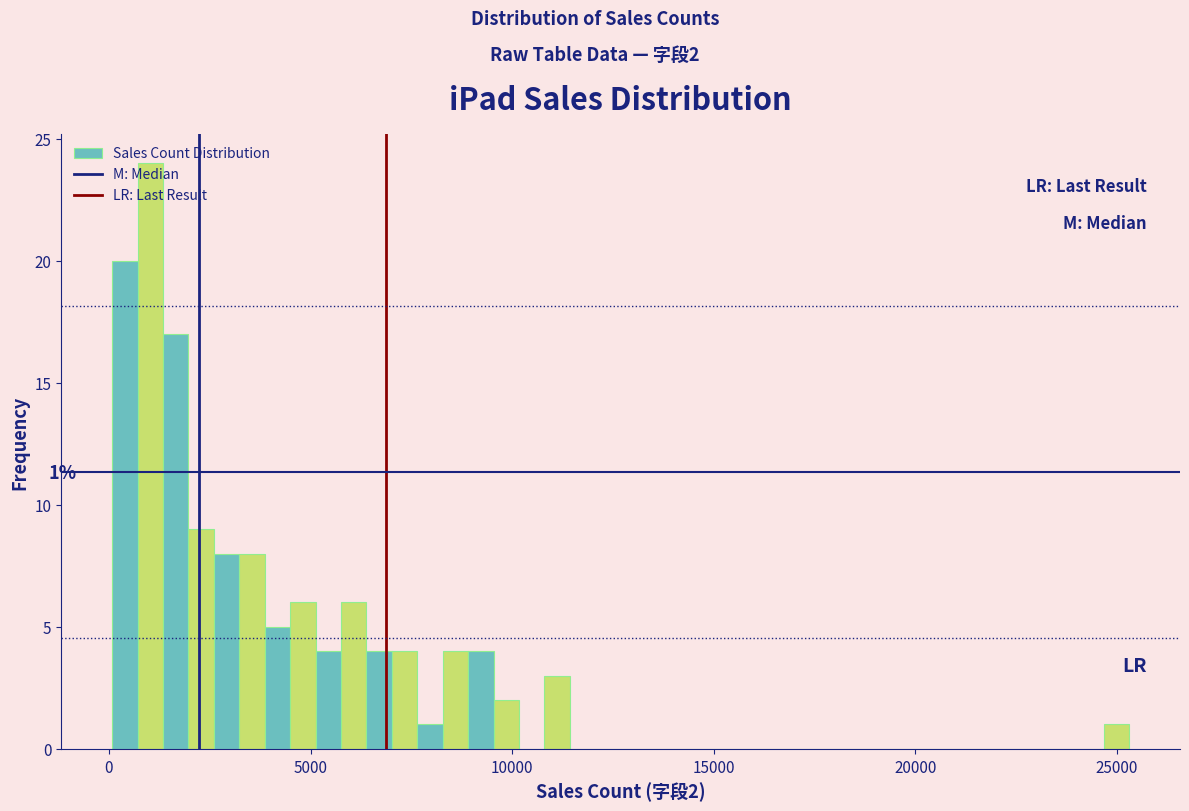

Around what value on the x-axis is the tallest bar? Give the approximate position of its centre, as read against the axis.

1000